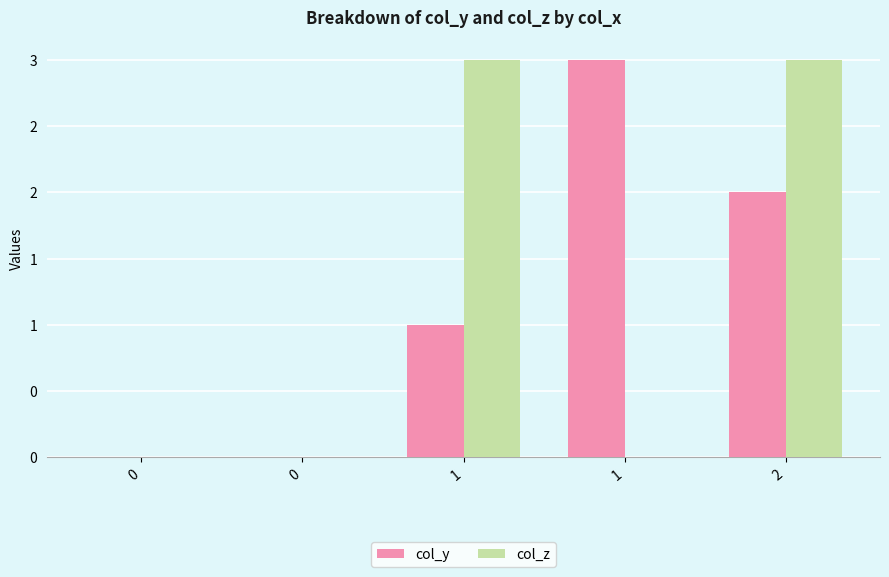

What are all the series names shown in the legend?

col_y, col_z